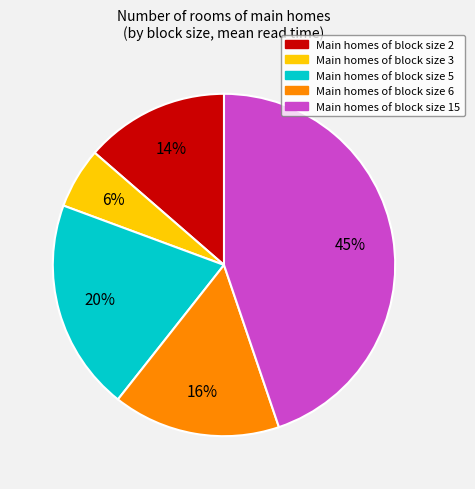

Is there any slice that represents more than half of the pie?

No